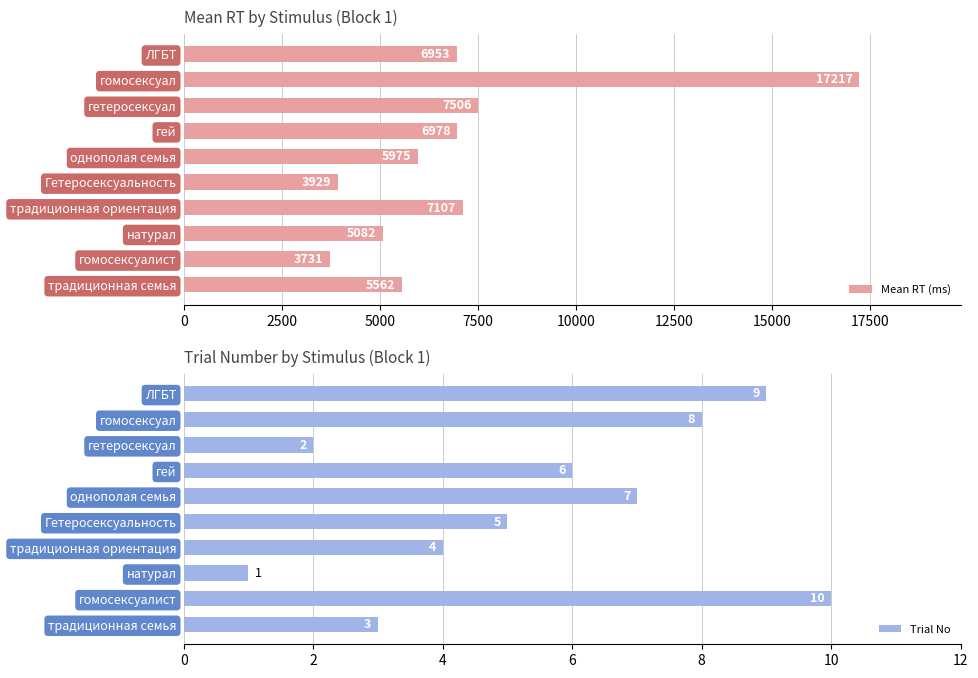

What is the sum of the Trial No values at натурал and гей?

7